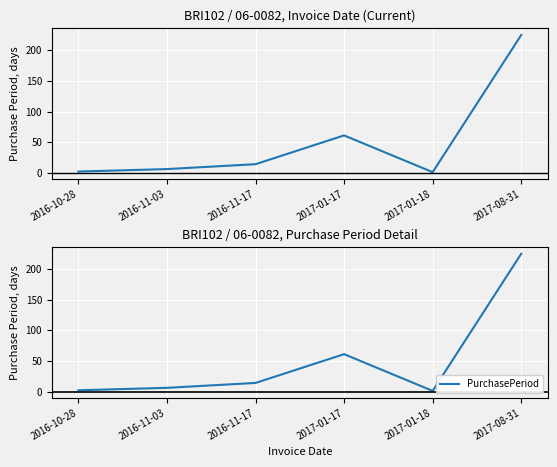

Reading left to right, list all the values displayed in this chart.

2	6	14	61	1	225